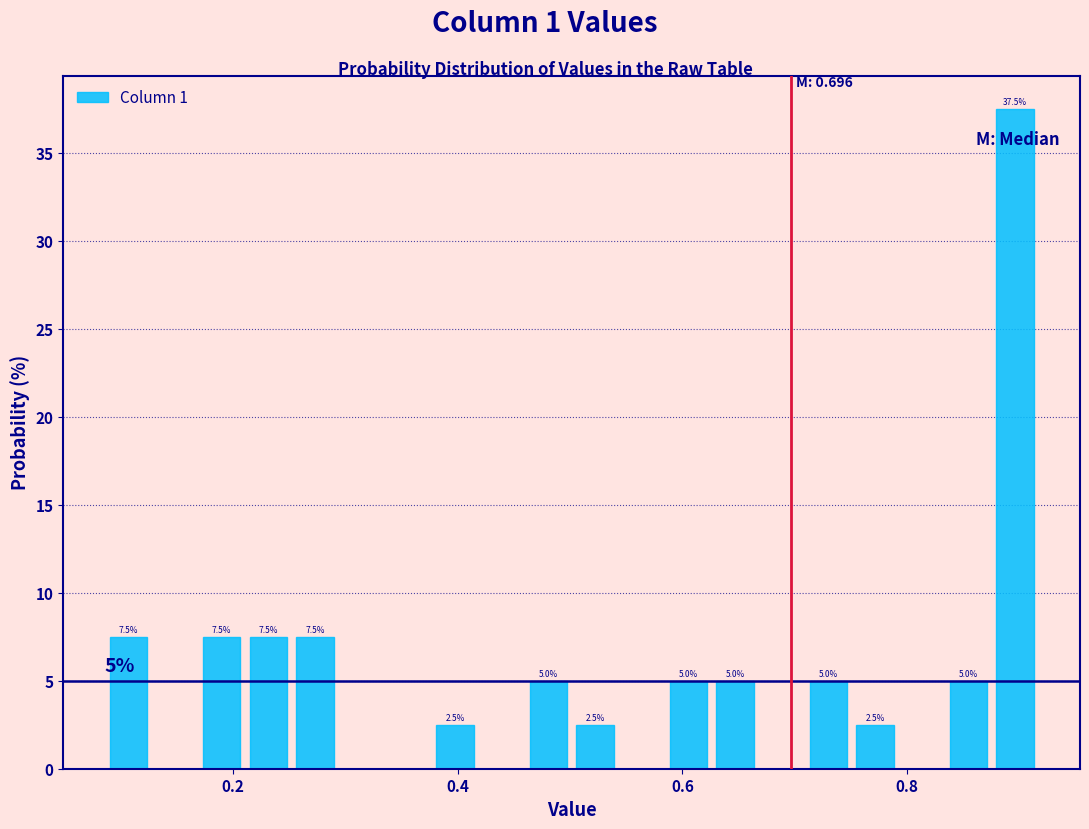

Read against the x-axis, roughly where is the centre of the tallest bar?

0.90